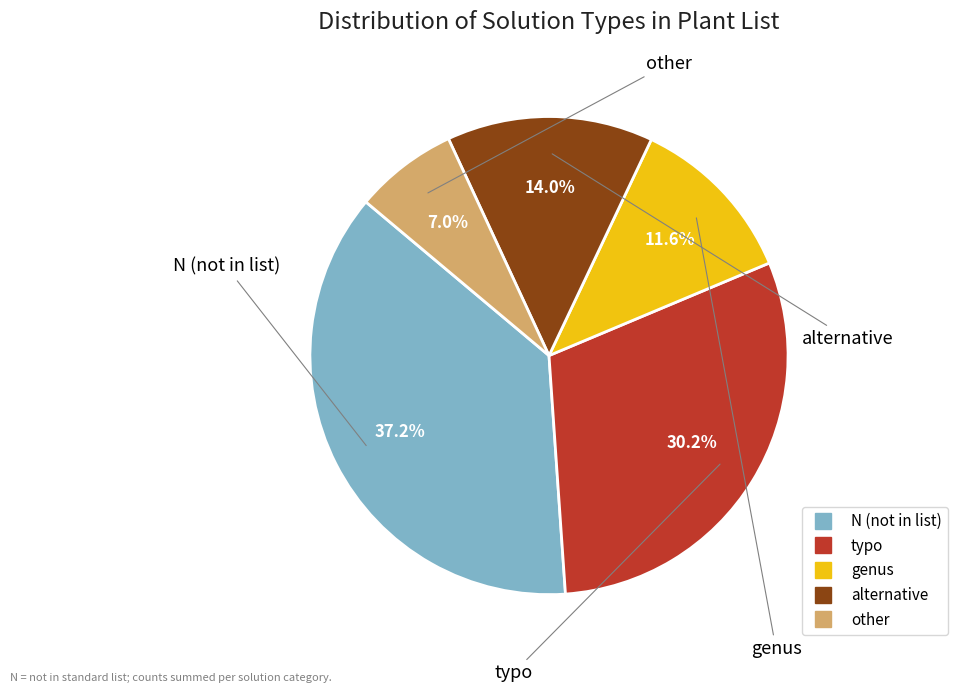

What percentage is the genus slice, to the nearest percent?

12%